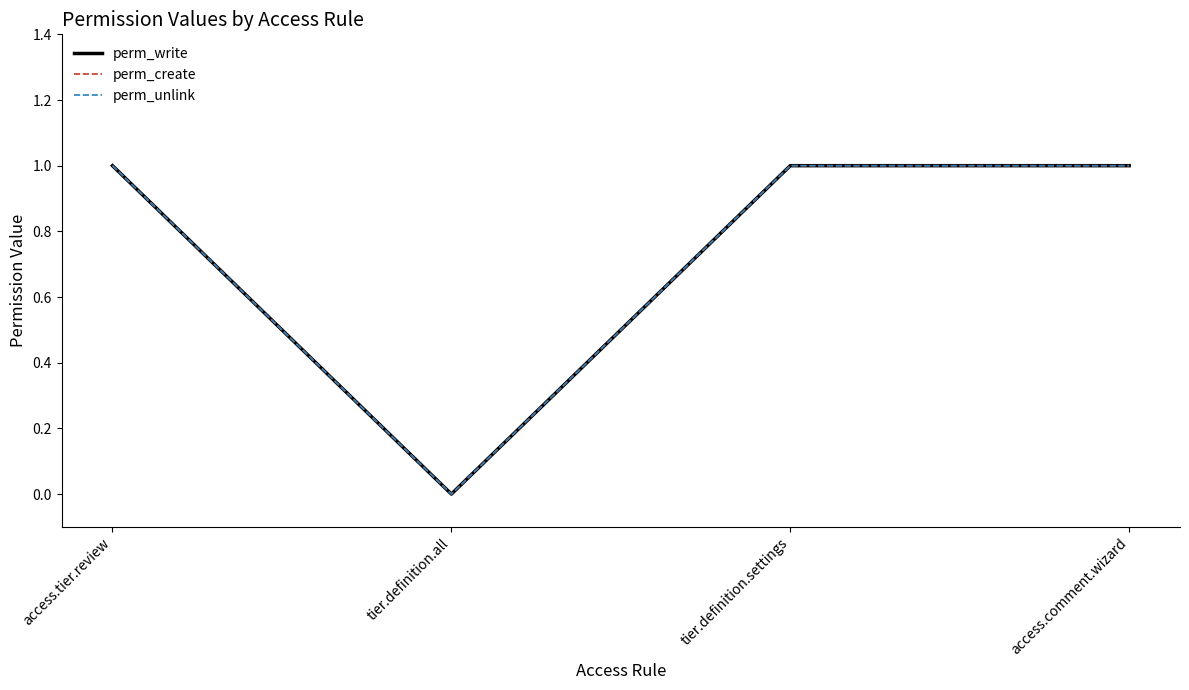

What are all the series names shown in the legend?

perm_write, perm_create, perm_unlink